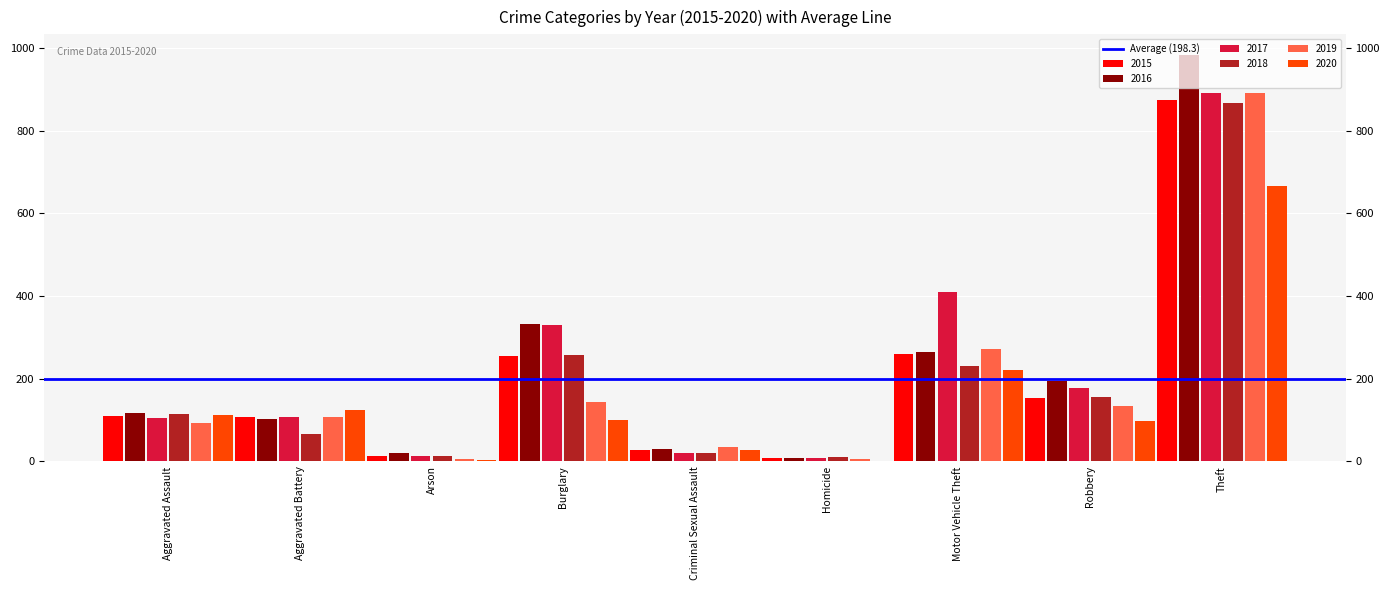

How many bars are there in total?

54